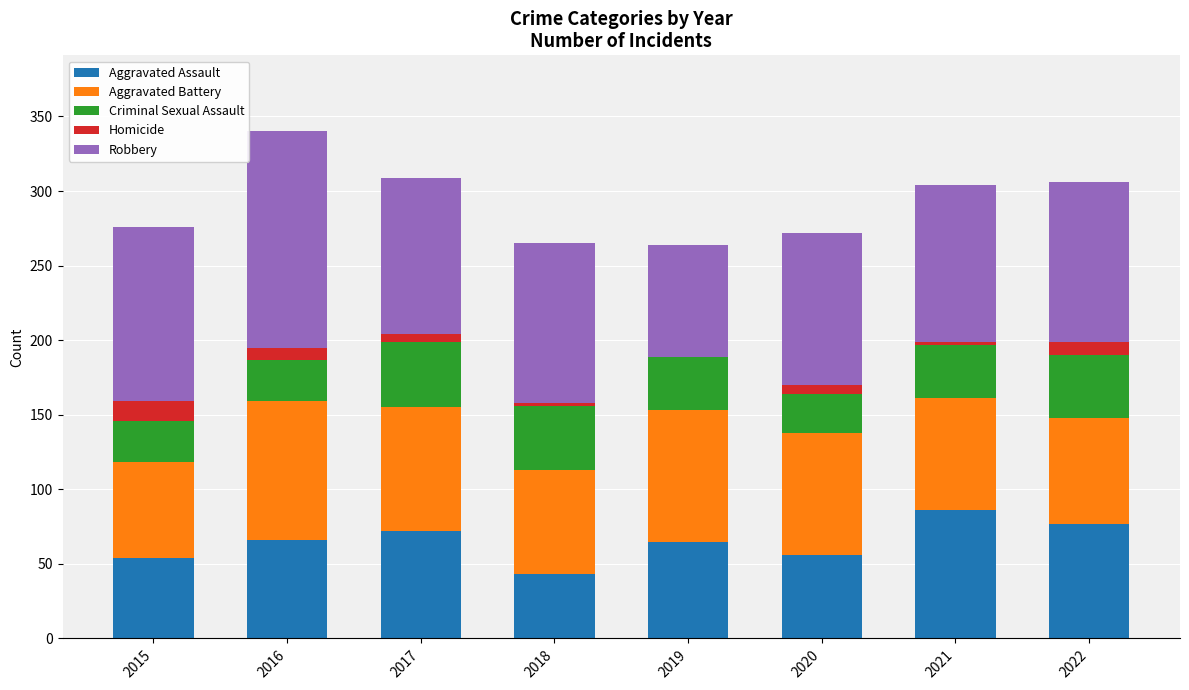

What is the total value across all series at 2022?

306